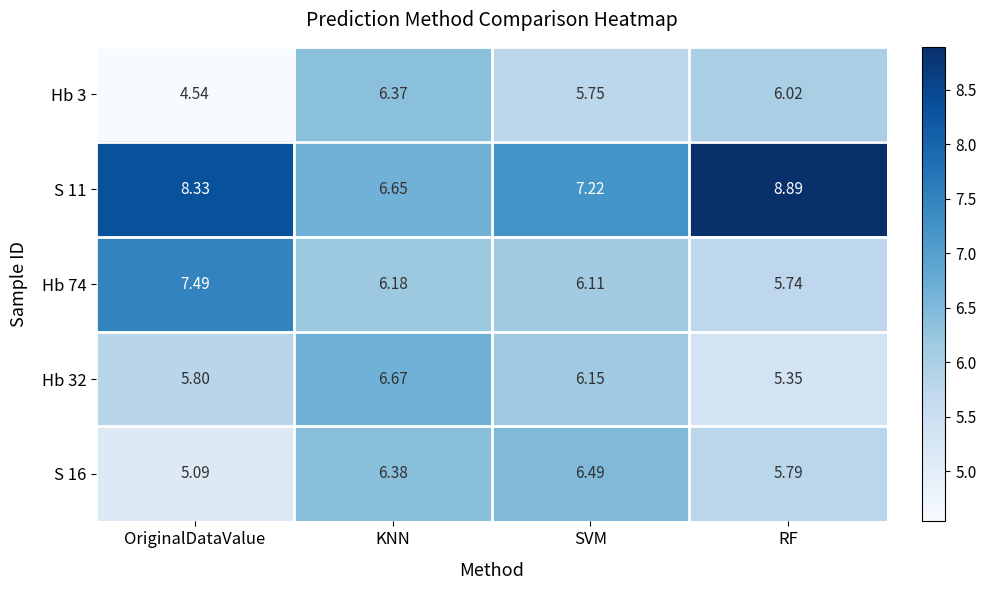

Which series has the largest range (max minus min)?

S 11